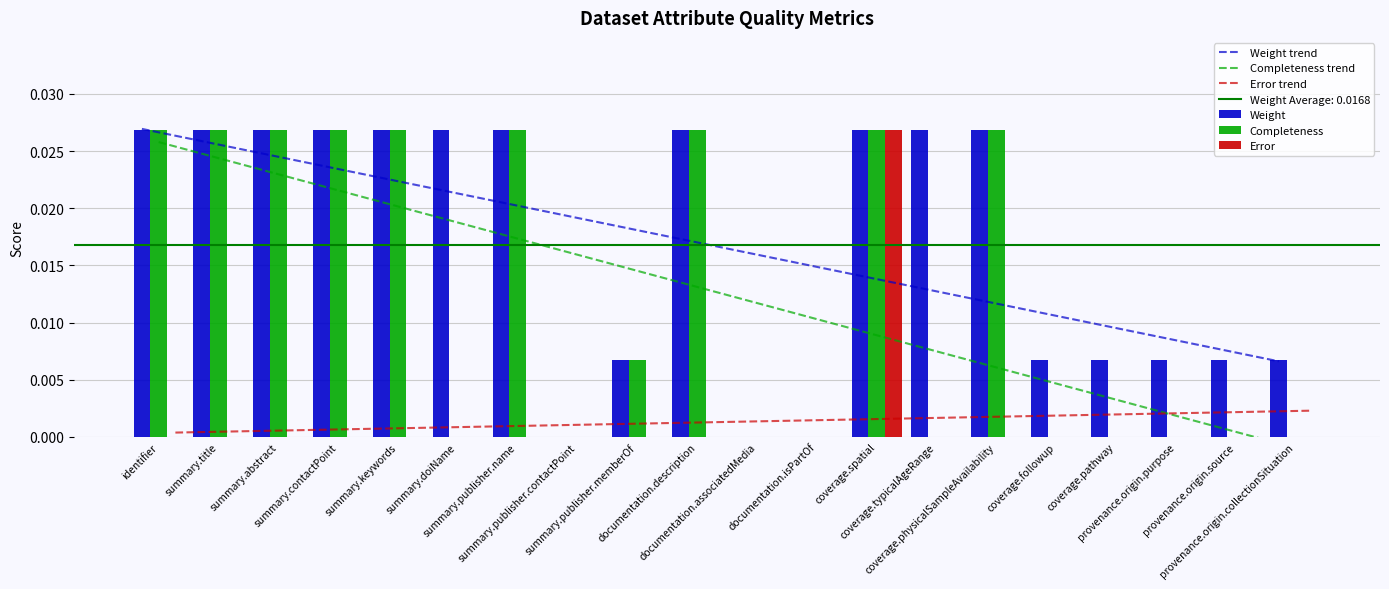

Which category has the highest value across all series?

identifier